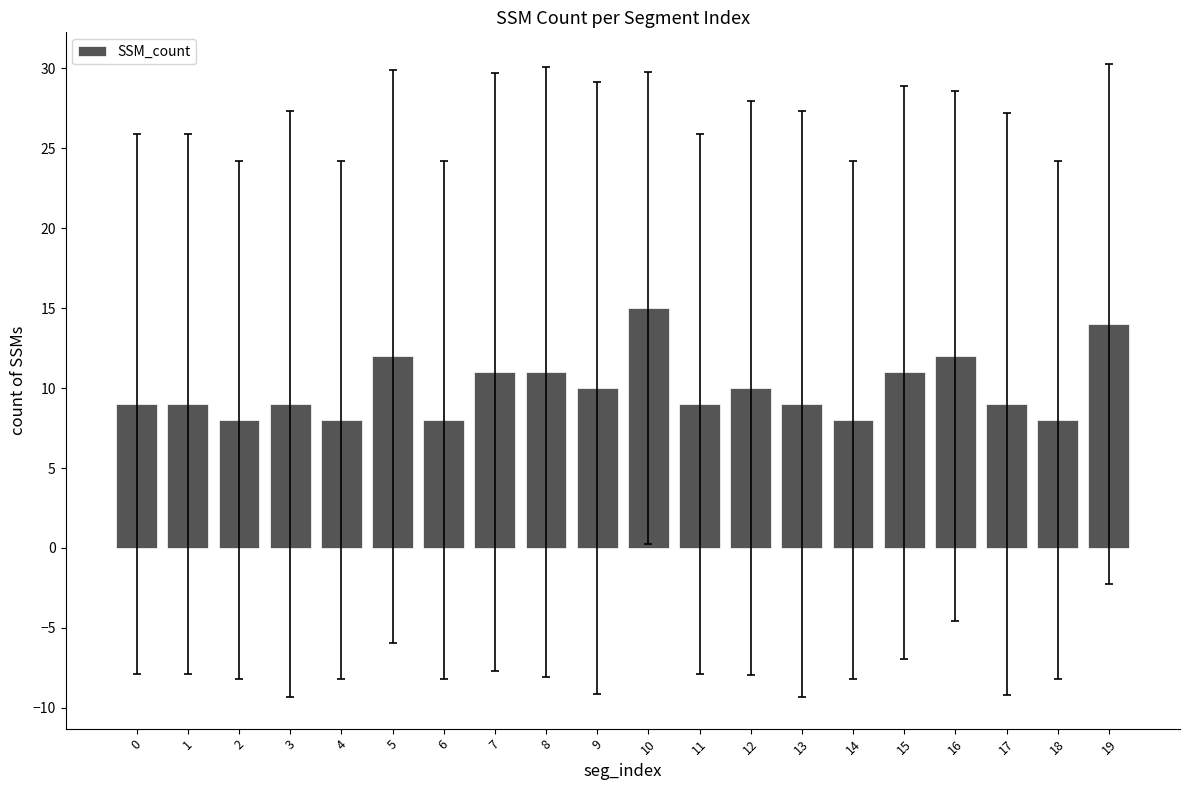

Read the value at 17.

9